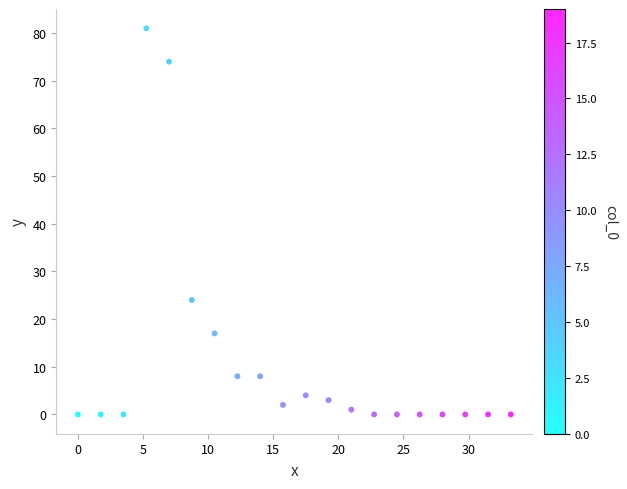

What is the range of Y values (max minus min)?

81